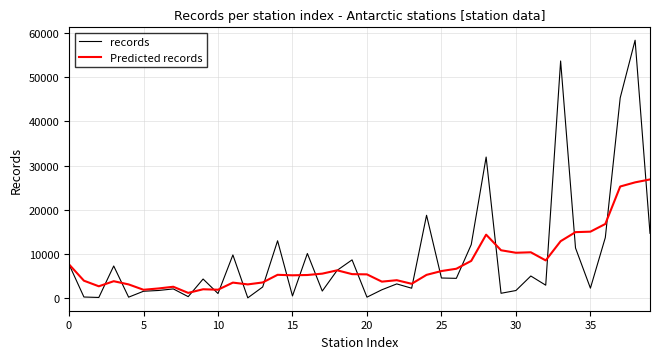

What is the maximum value for records?

58326.0